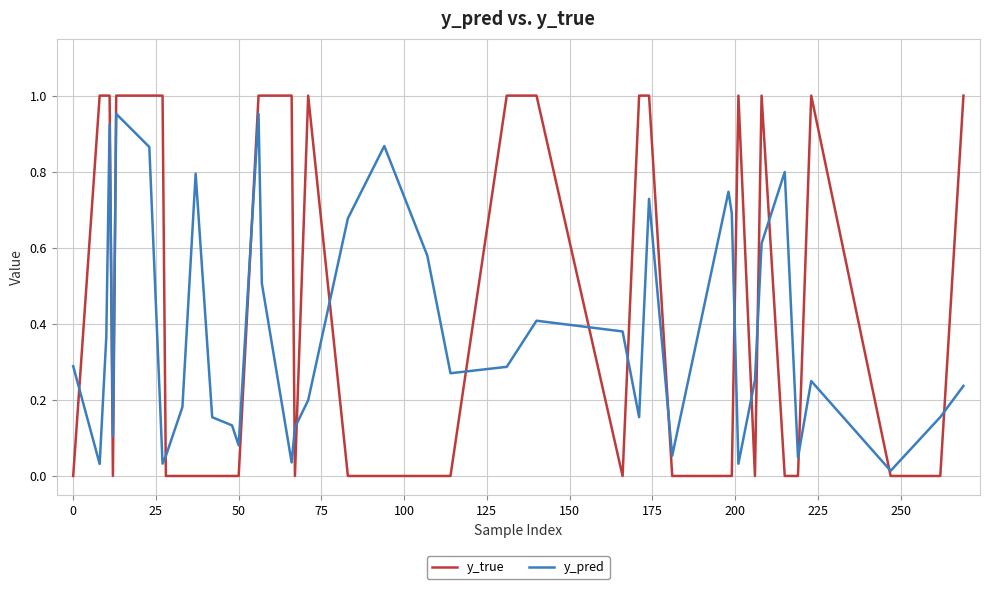

True or false: y_true and y_pred cross at least once.

True